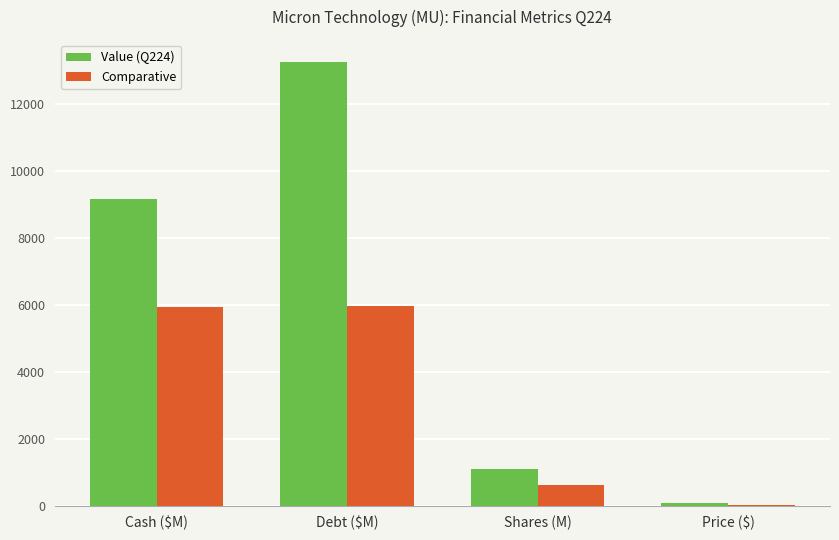

Between Debt ($M) and Shares (M), which series saw the biggest shift?

Value (Q224)